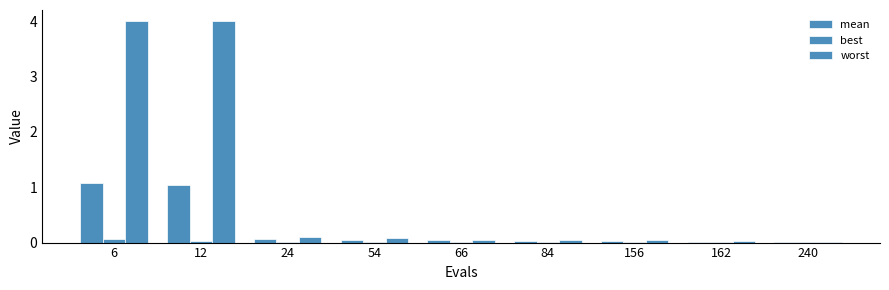

How many groups of bars are there?

9